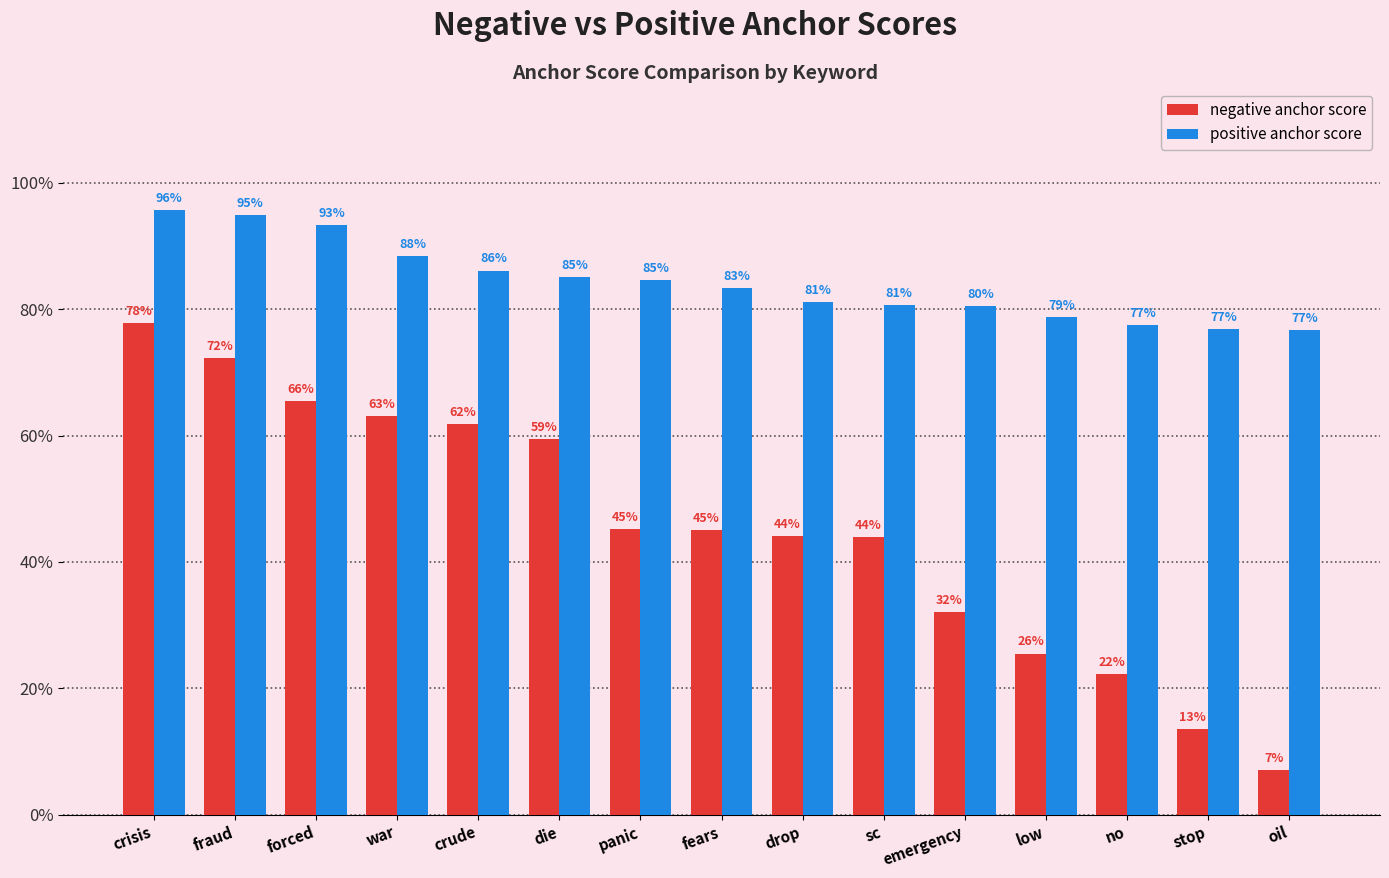

Is the value of positive anchor score at crisis greater than the value of negative anchor score at stop?

Yes